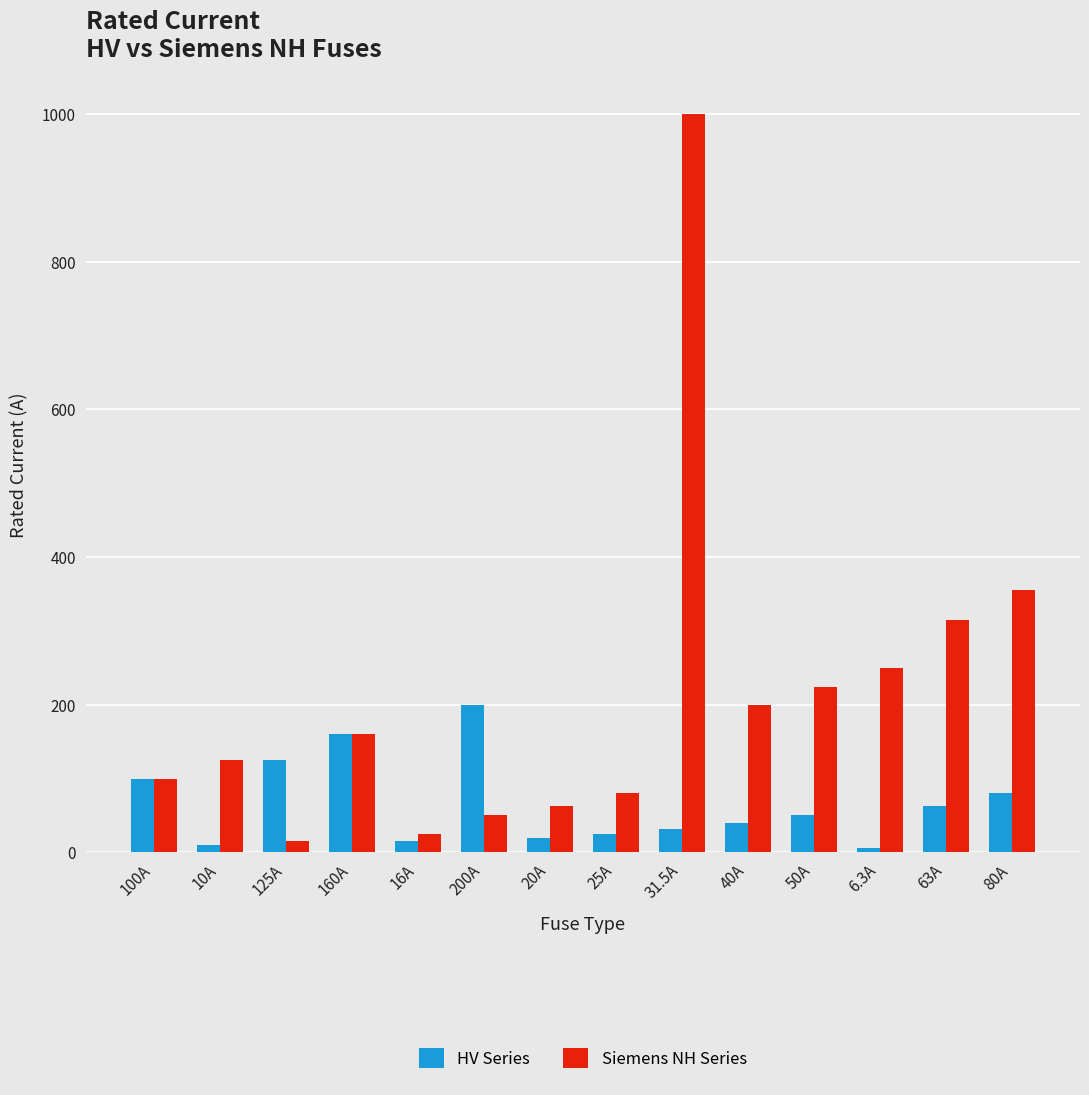

The value of Siemens NH Series at 100A is 100.0. True or false?

True